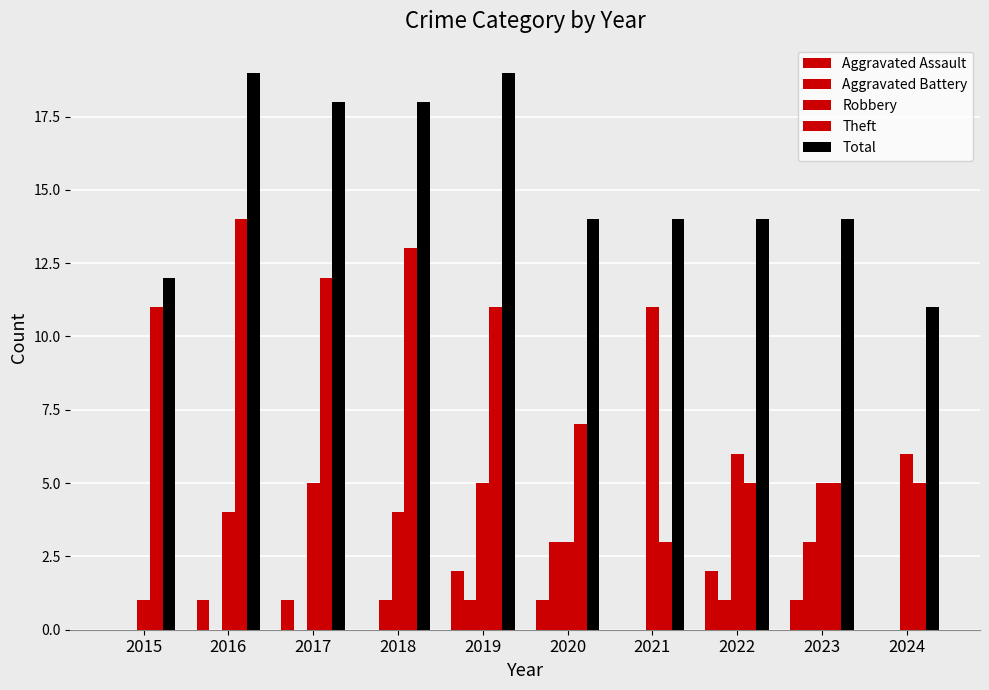

Rank the categories by Robbery value from lowest to highest.

2015, 2020, 2016, 2018, 2017, 2019, 2023, 2022, 2024, 2021